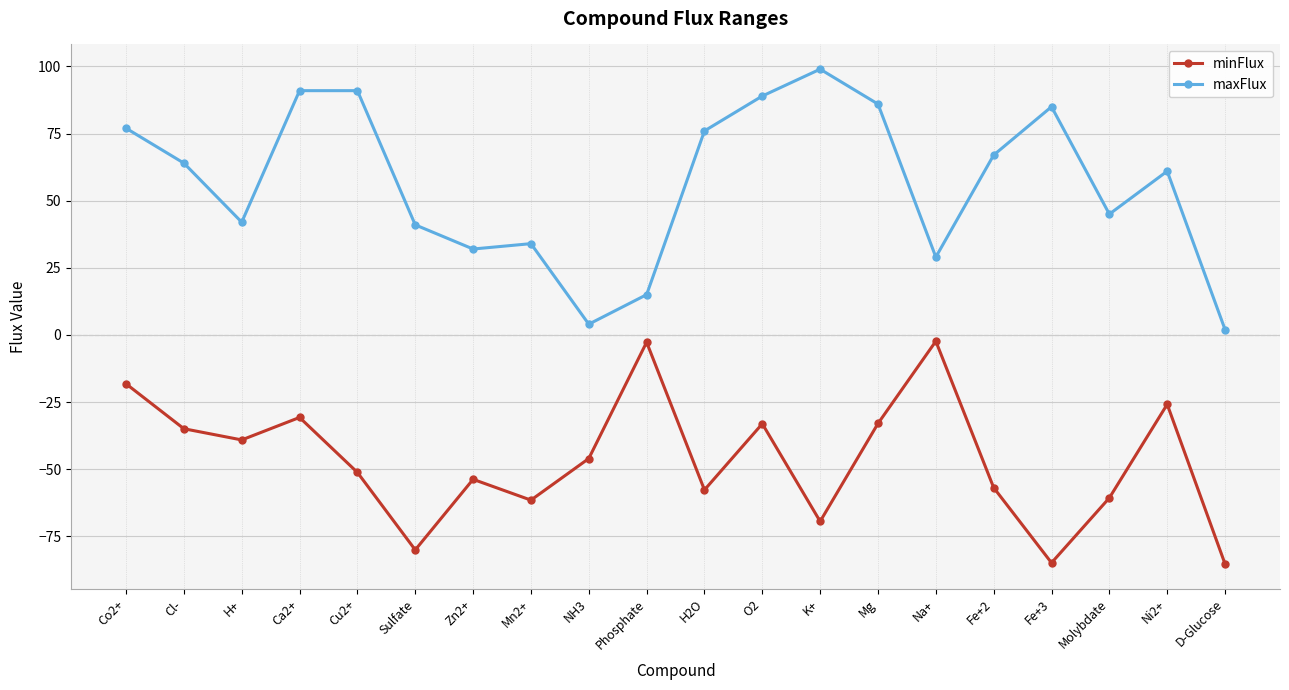

Does the chart display data point markers on the line(s)?

Yes